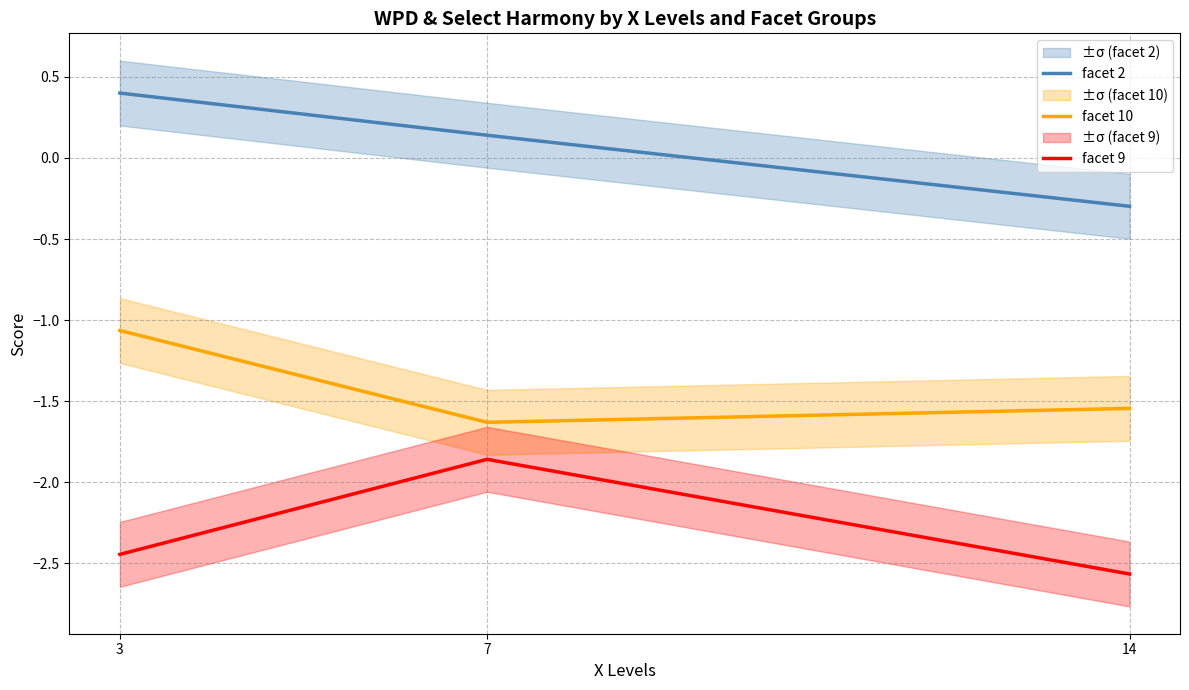

Which series has the largest range (max minus min)?

facet 9